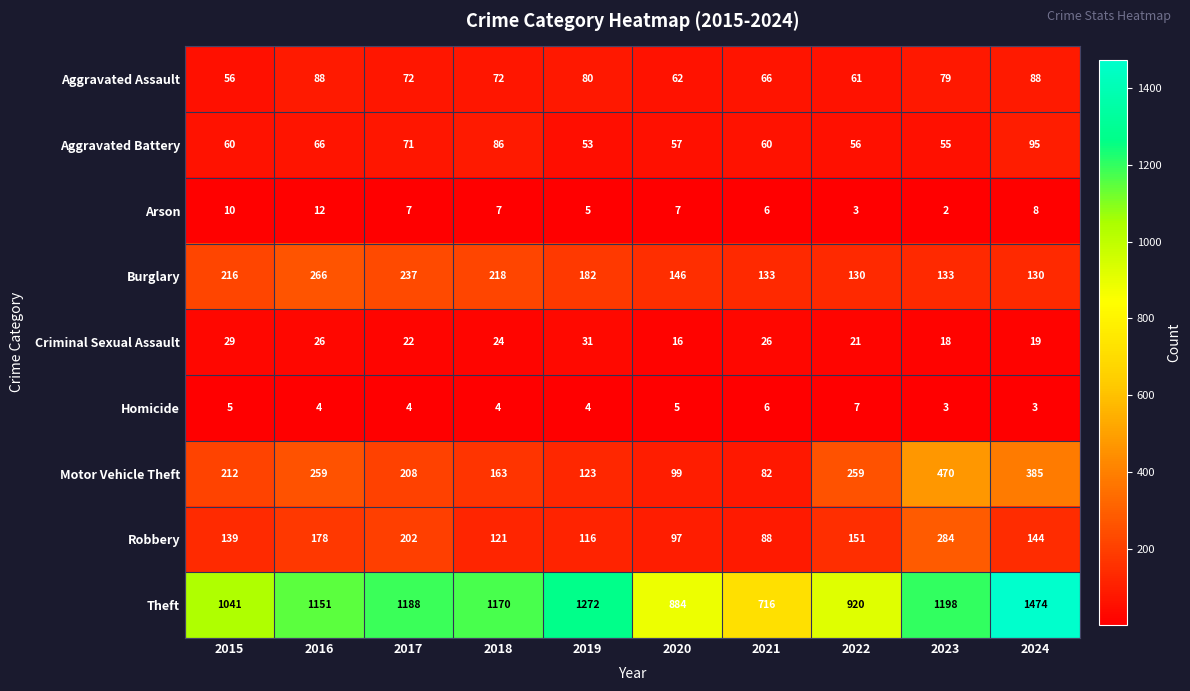

At which label does Theft first exceed 1170?

2017